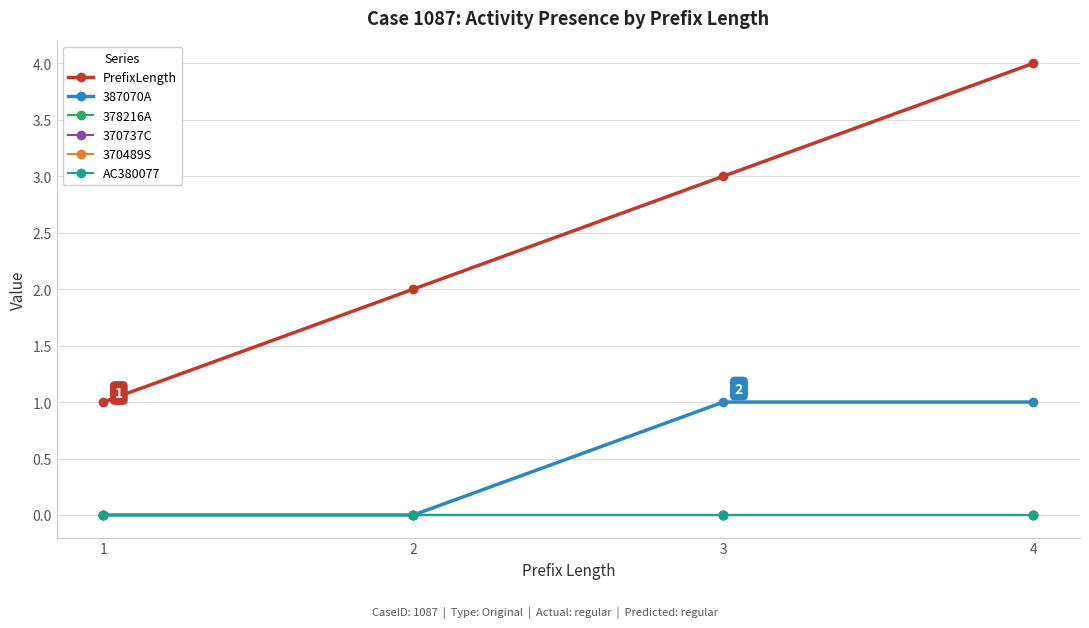

Between 1 and 4, which series saw the biggest shift?

PrefixLength